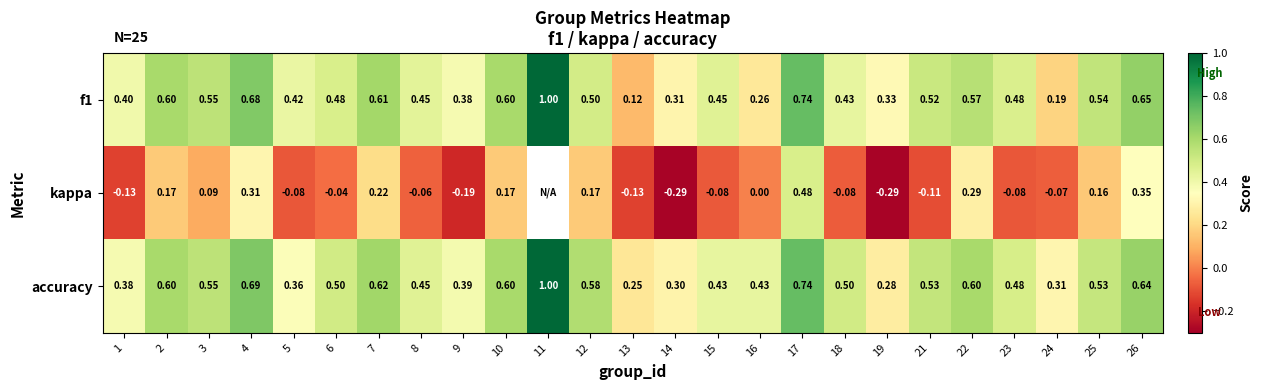

How many series are shown in this chart?

3